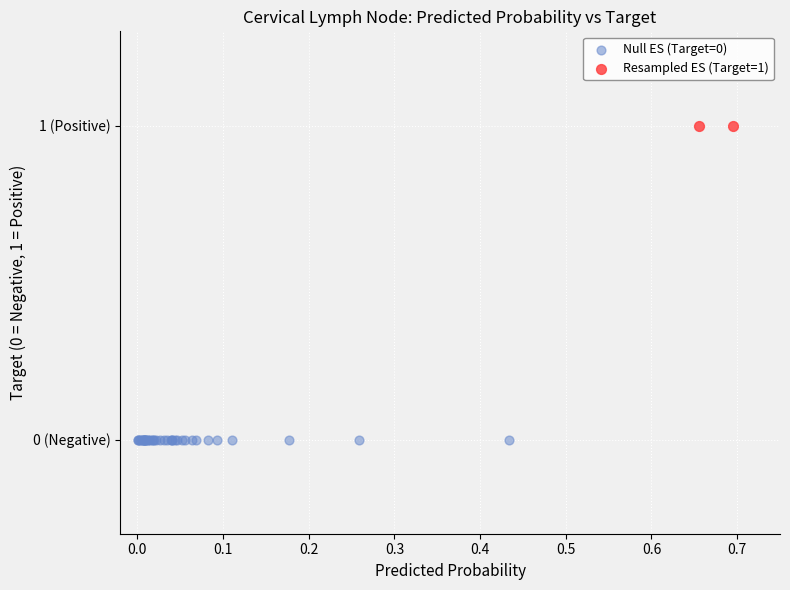

What are all the series names shown in the legend?

Null ES (Target=0), Resampled ES (Target=1)